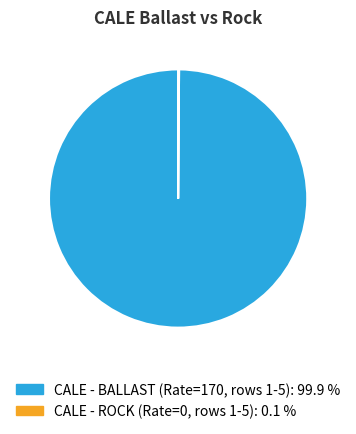

Is there a majority slice in this chart?

Yes